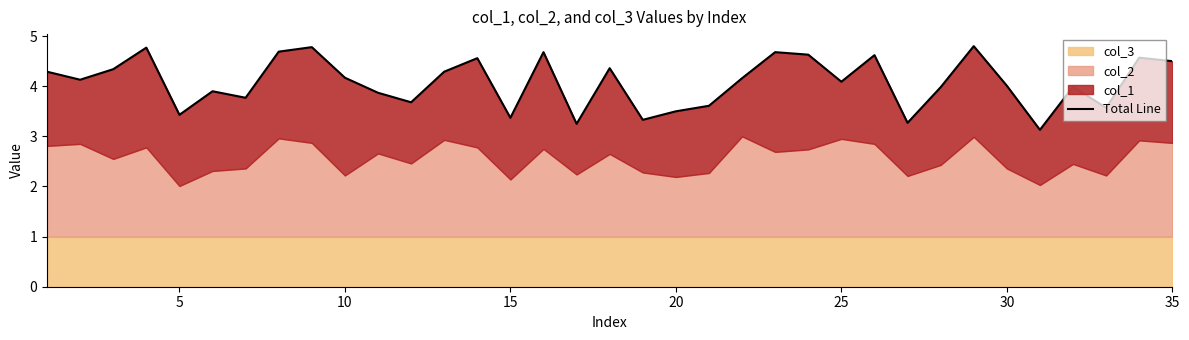

Reading right to left, extract all data points from this chart.

4.5	4.6	3.6	4.0	3.1	4.0	4.8	4.0	3.3	4.6	4.1	4.6	4.7	4.2	3.6	3.5	3.3	4.4	3.2	4.7	3.4	4.6	4.3	3.7	3.9	4.2	4.8	4.7	3.8	3.9	3.4	4.8	4.3	4.1	4.3